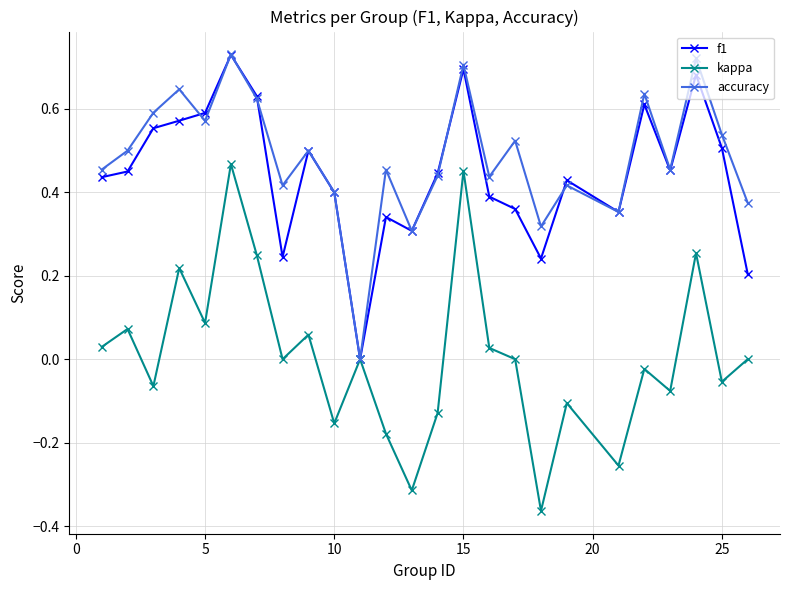

How many interior local valleys does the accuracy series have?

8